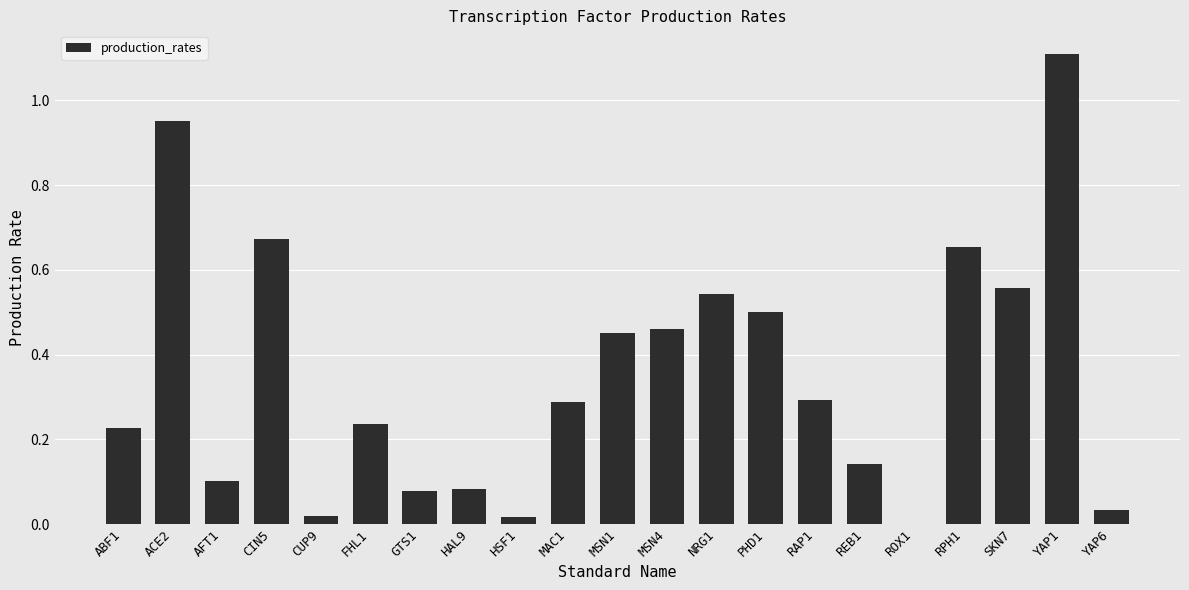

The chart shows a value of 0.5 at NRG1. True or false?

True